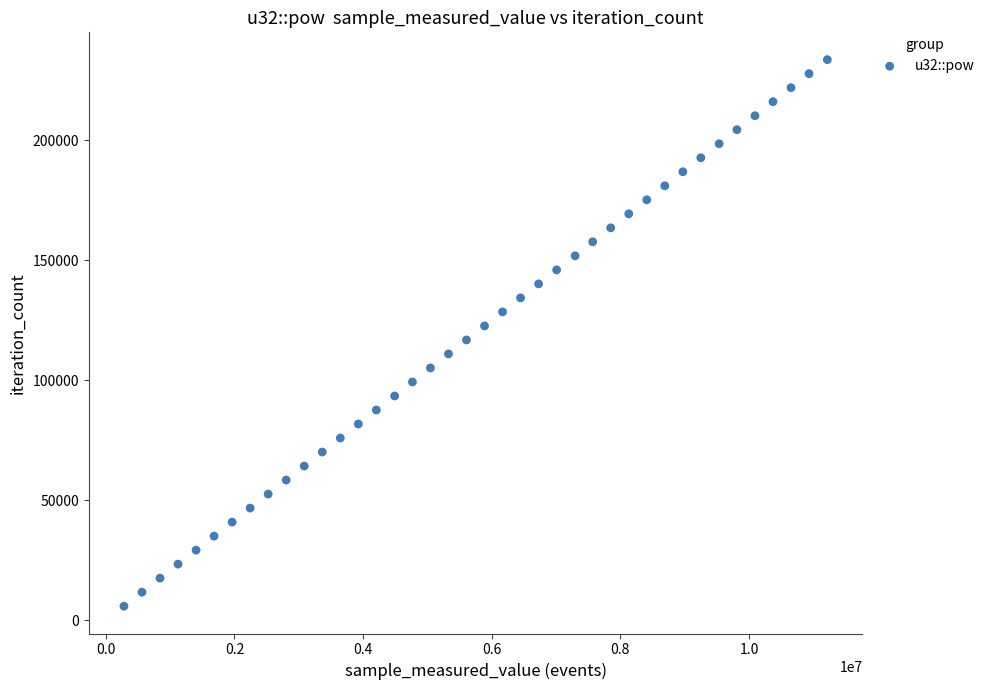

What is the range of X values (max minus min)?

10936638